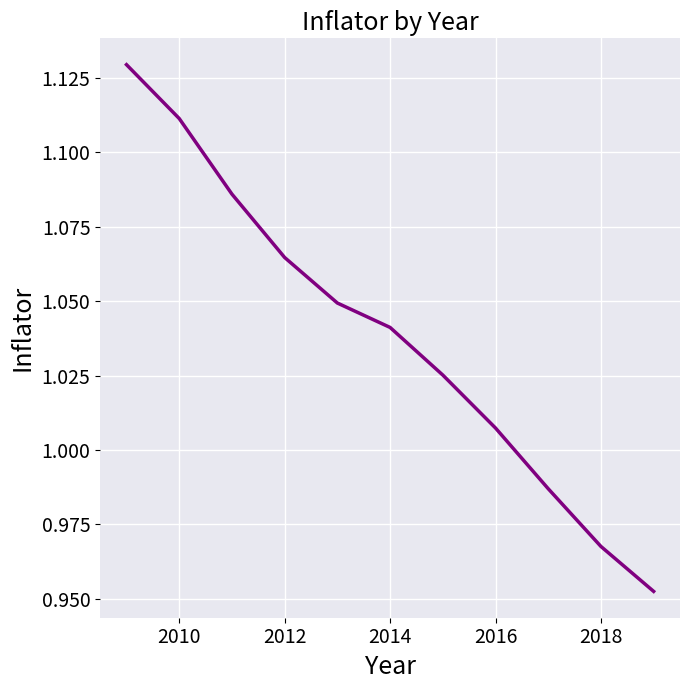

Does the chart have visible grid lines?

Yes